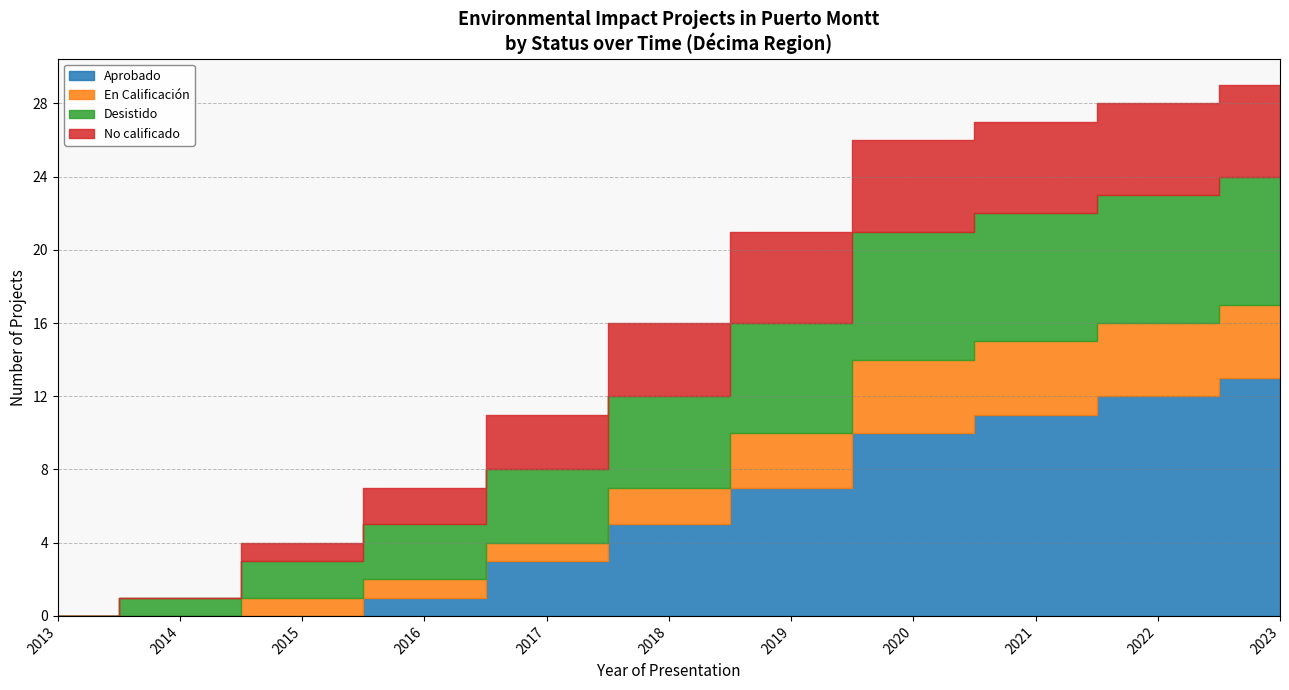

Does the chart display data point markers on the line(s)?

No